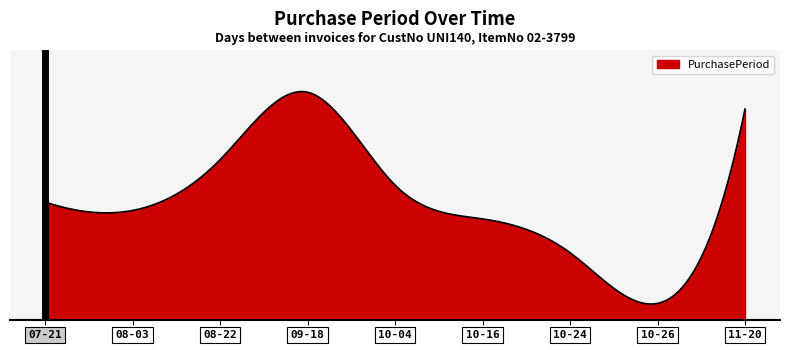

Rank the categories by value from highest to lowest.

2017-09-18, 2017-11-20, 2017-08-22, 2017-10-04, 2017-07-21, 2017-08-03, 2017-10-16, 2017-10-24, 2017-10-26